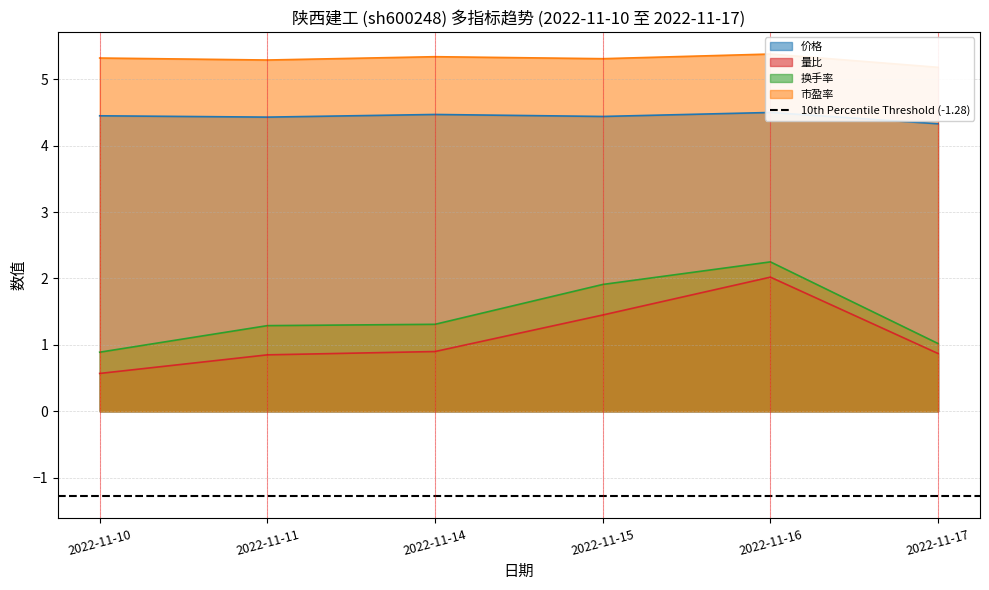

At which category does 价格 reach its first local valley?

2022-11-11